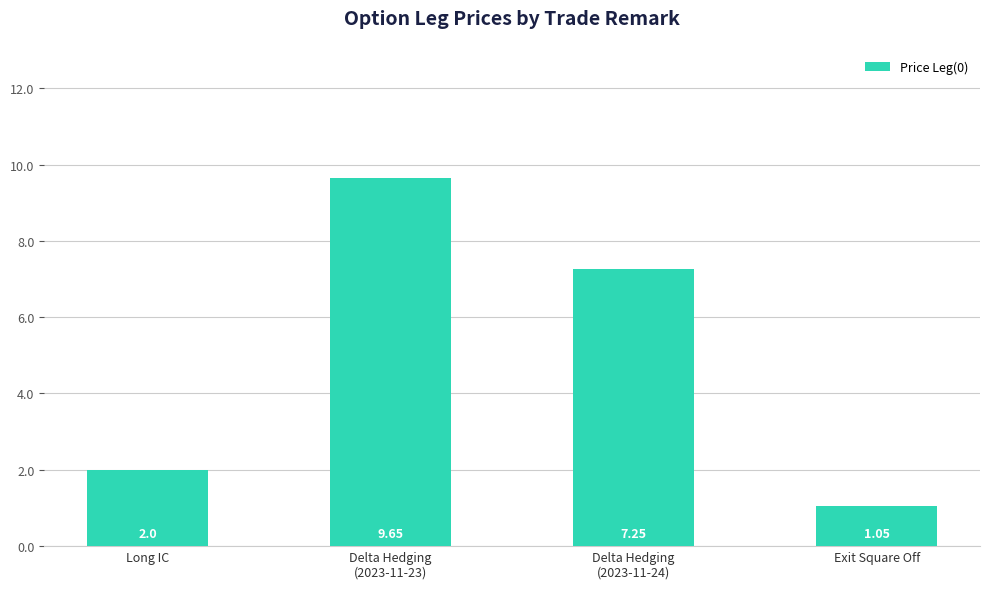

What is the label of the 2nd bar from the right?

Delta Hedging
(2023-11-24)